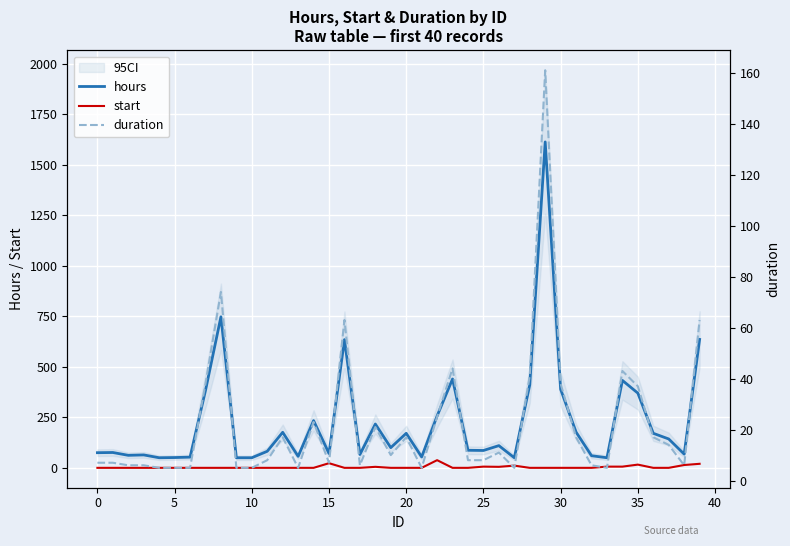

What are all the series names shown in the legend?

hours, start, duration